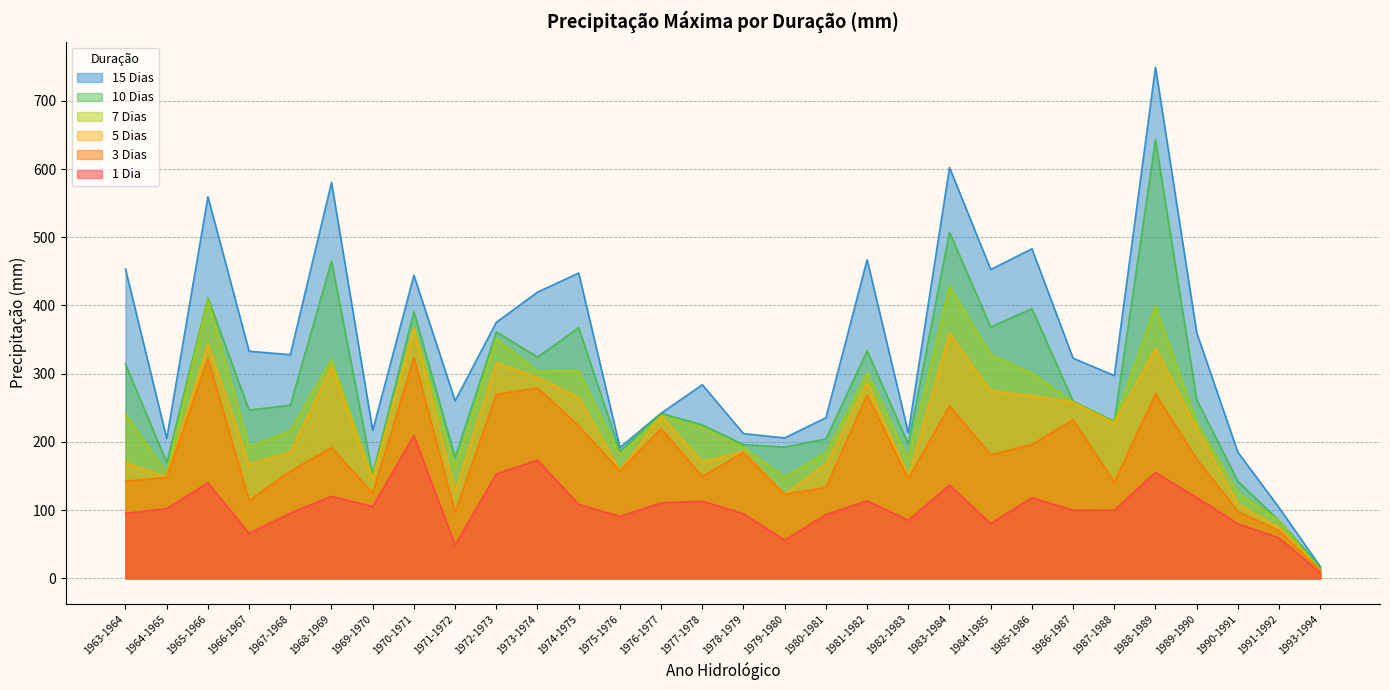

Which series changed the most between 1972-1973 and 1973-1974?

7 Dias